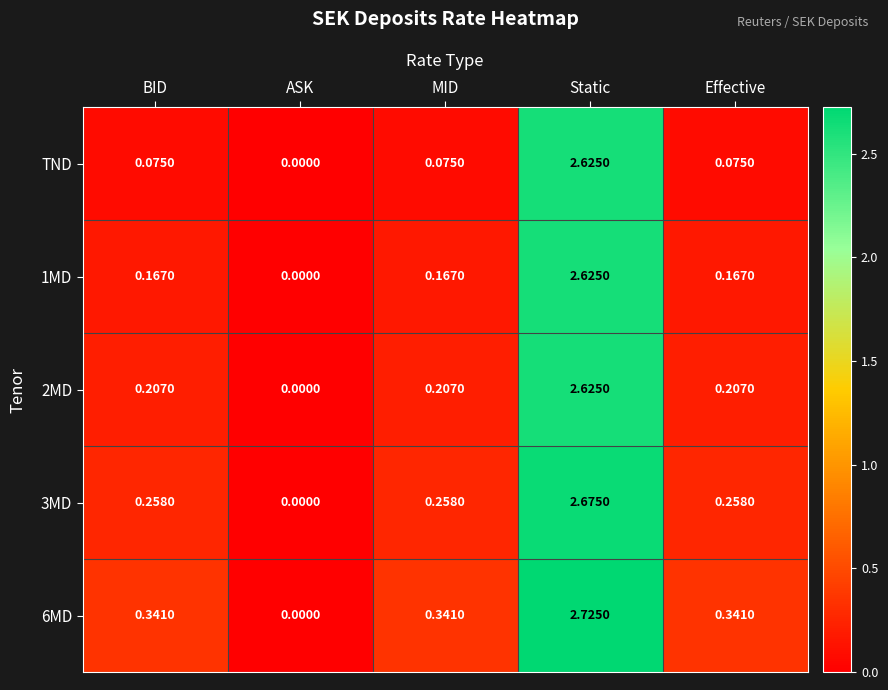

At which label does 3MD reach its minimum?

ASK